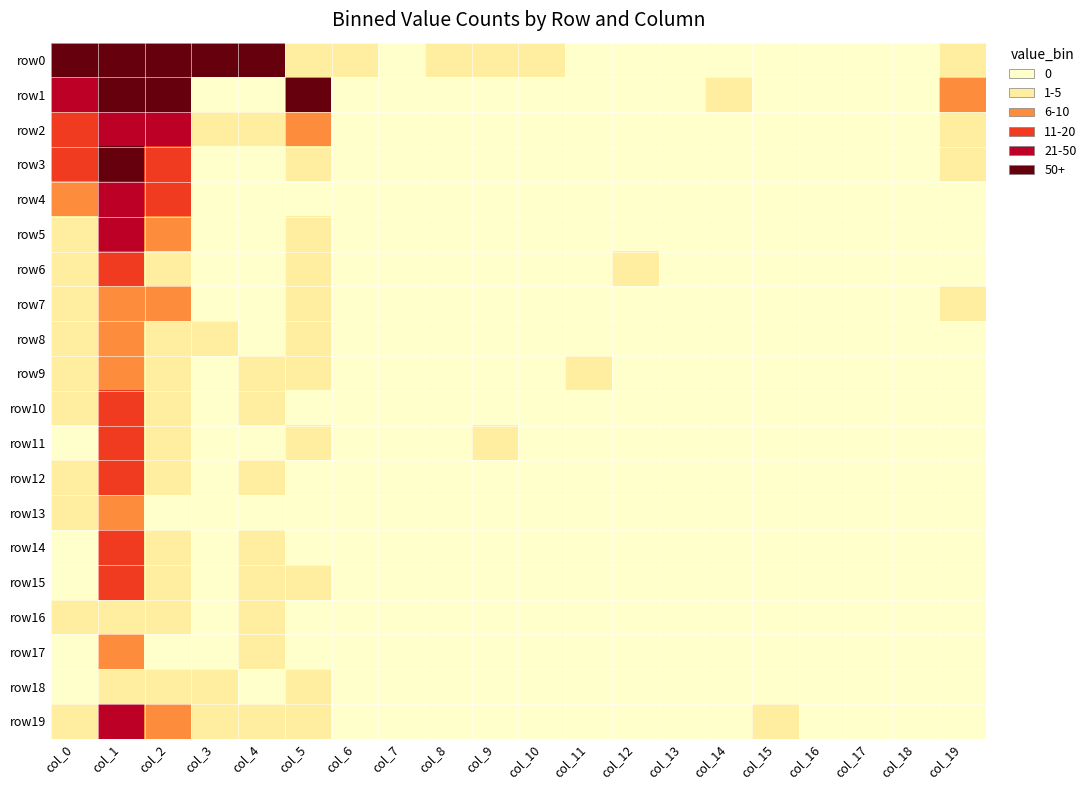

At which category is the sum across all series the highest?

col_1